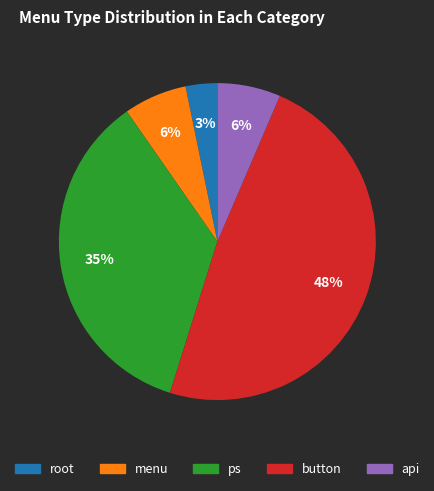

How many segments does this pie chart have?

5